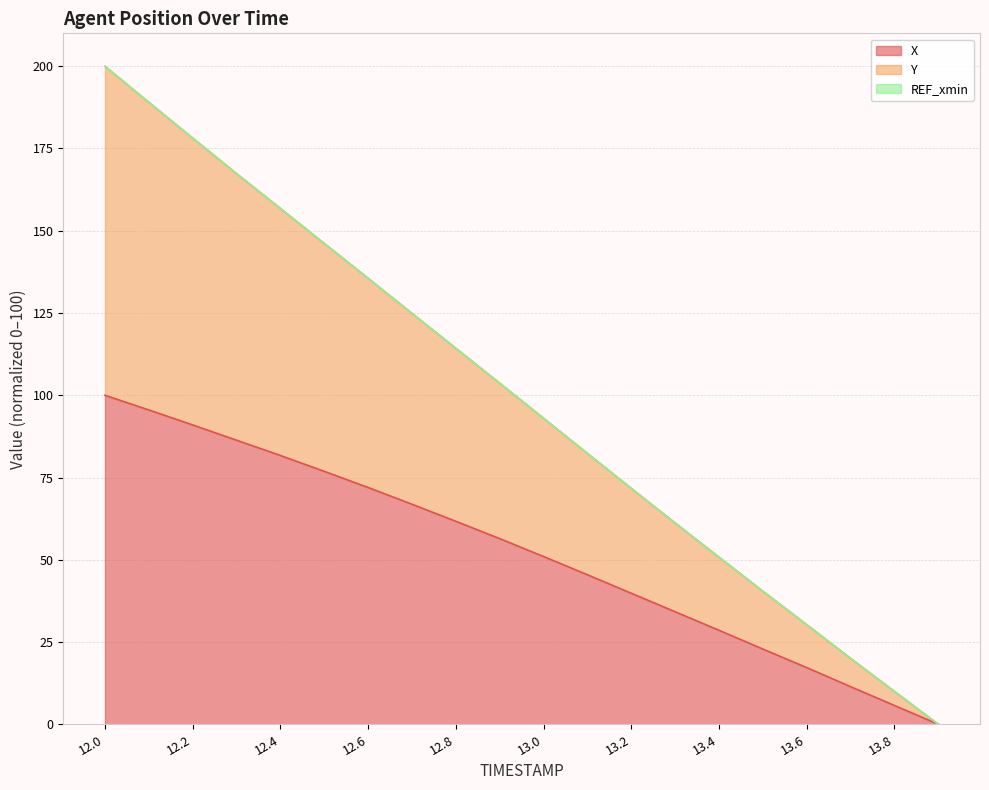

What is the total value across all series at 13.0?

93.0